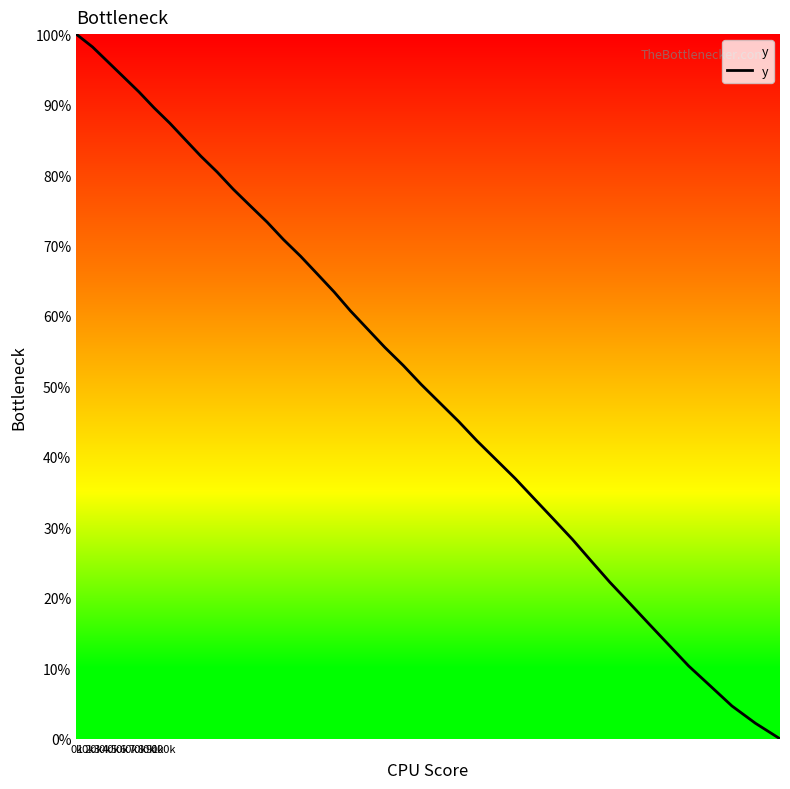

What is the maximum value shown in the chart?

100.0